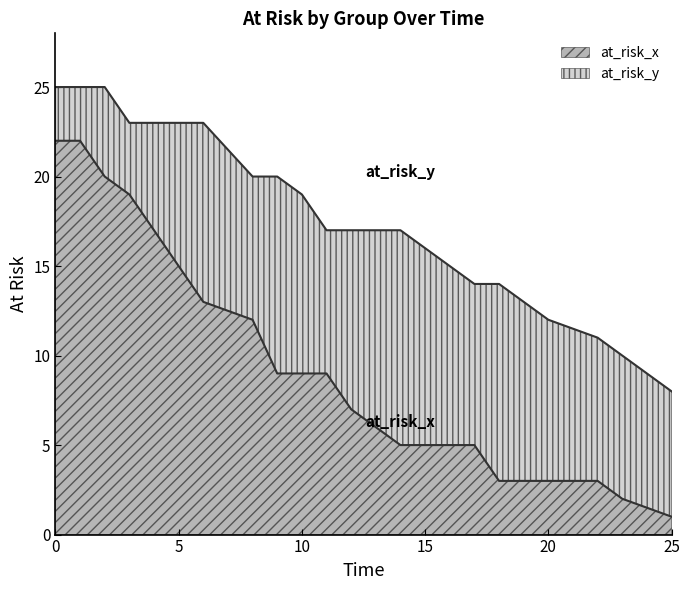

What are all the series names shown in the legend?

at_risk_x, at_risk_y